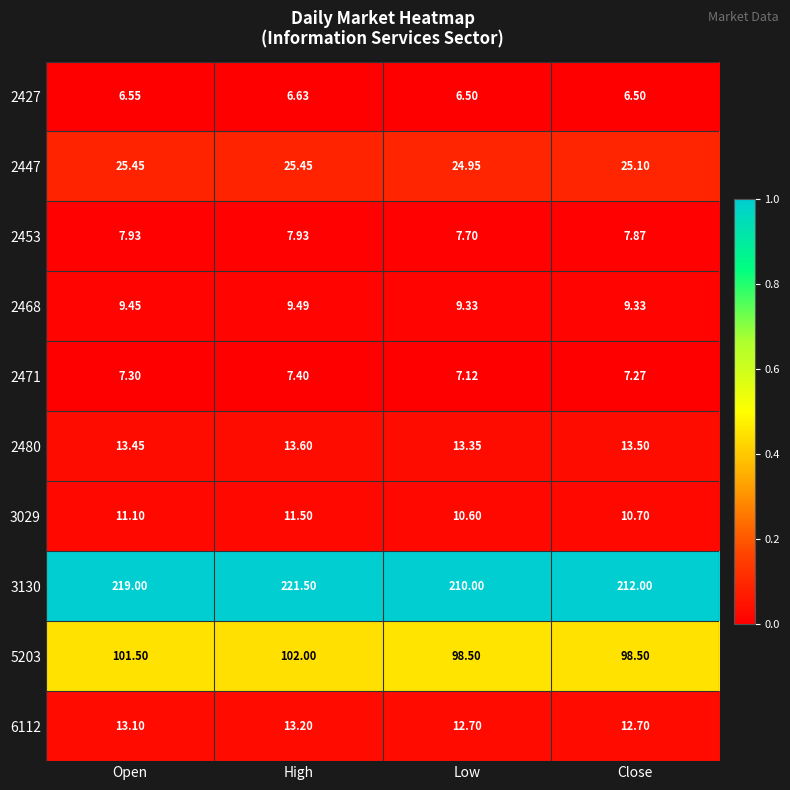

At which category does the chart reach its peak across all series?

High